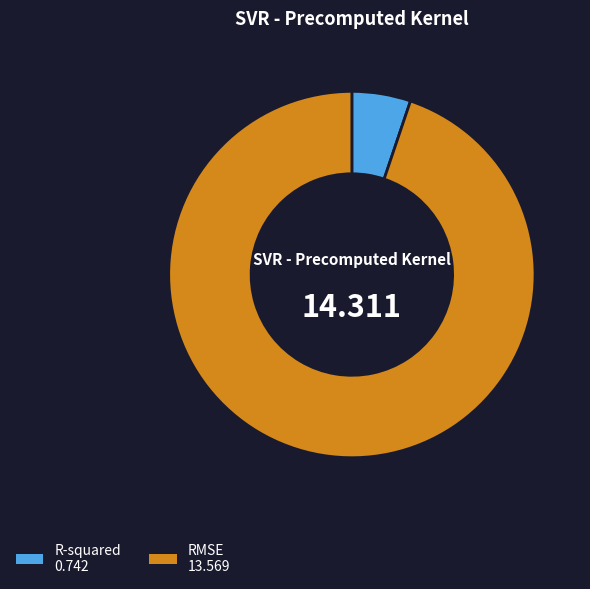

Combined, do R-squared and RMSE account for over 50%?

Yes